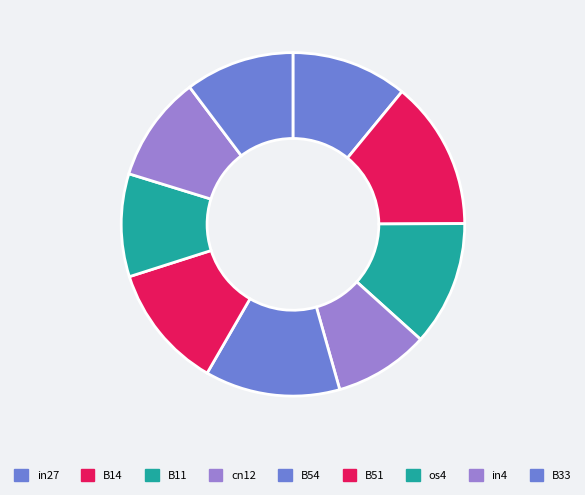

To the nearest percent, what portion does cn12 represent?

9%